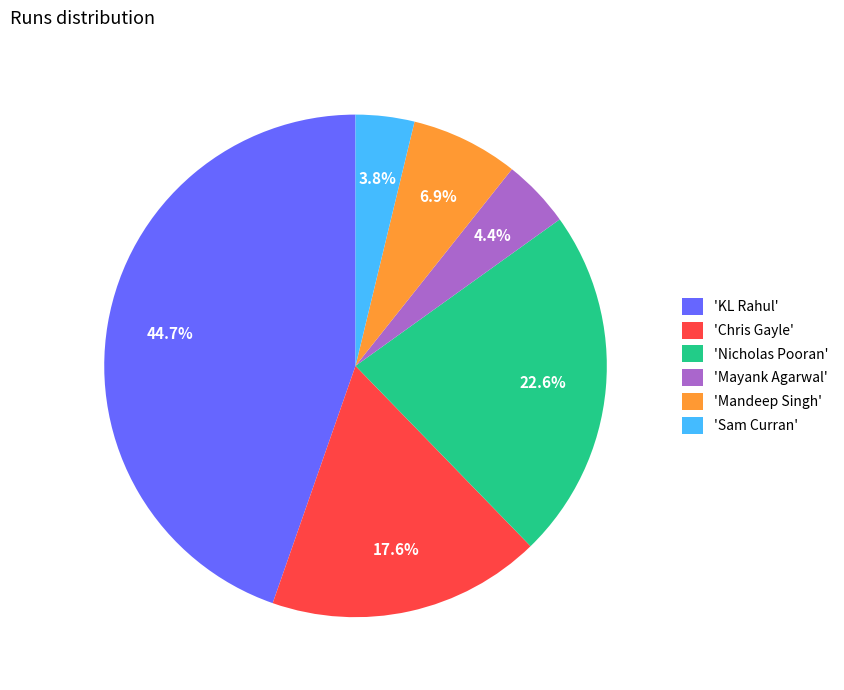

Which slice is the smallest?

'Sam Curran'